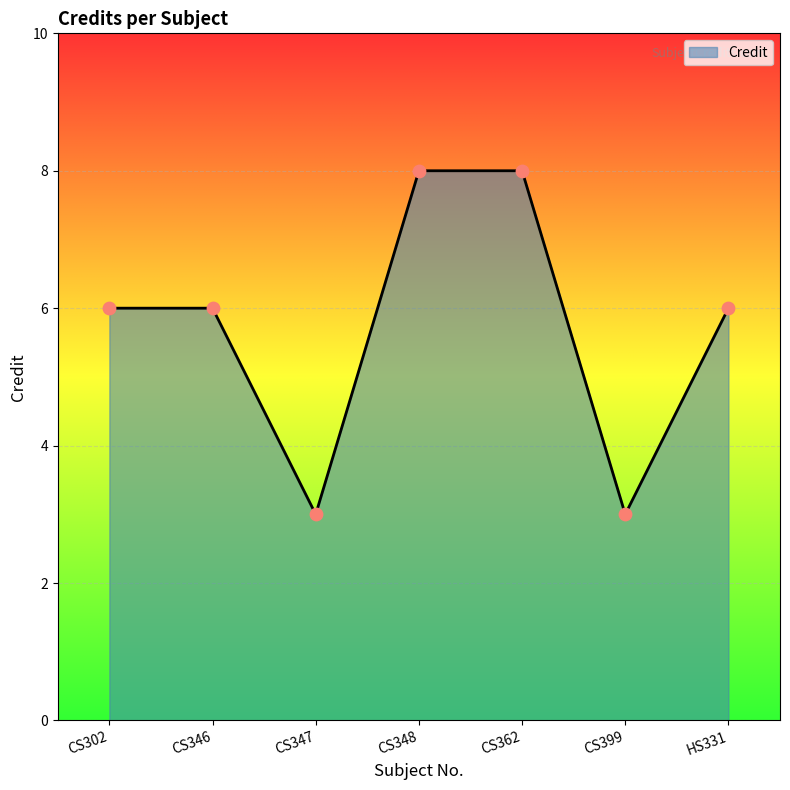

What is the change in value from CS346 to CS362?

+2